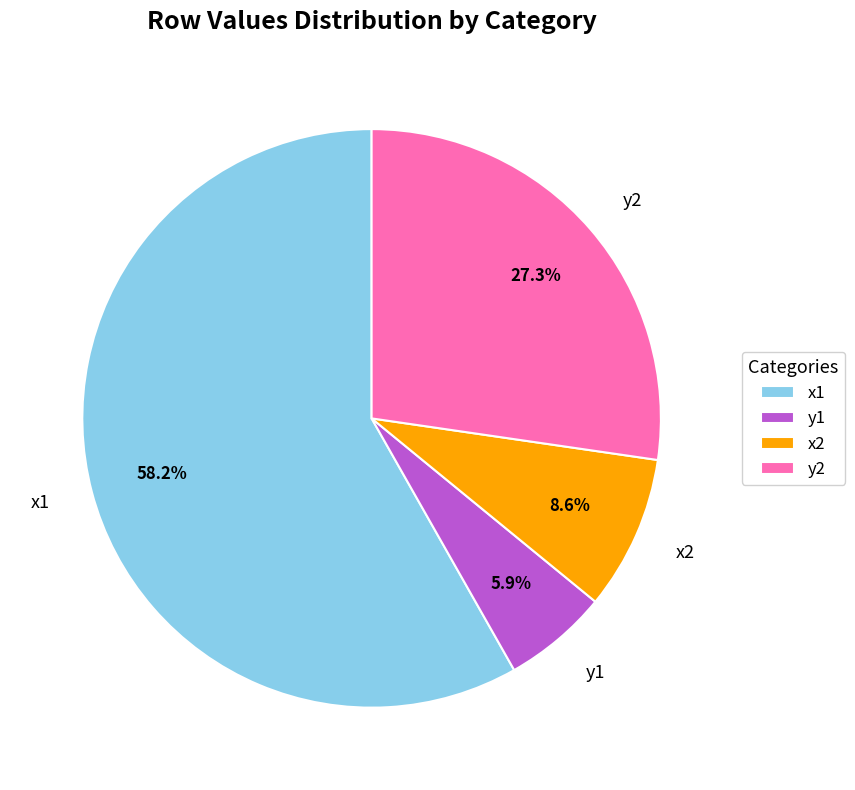

Is it true that y1 is 15% of the pie?

False